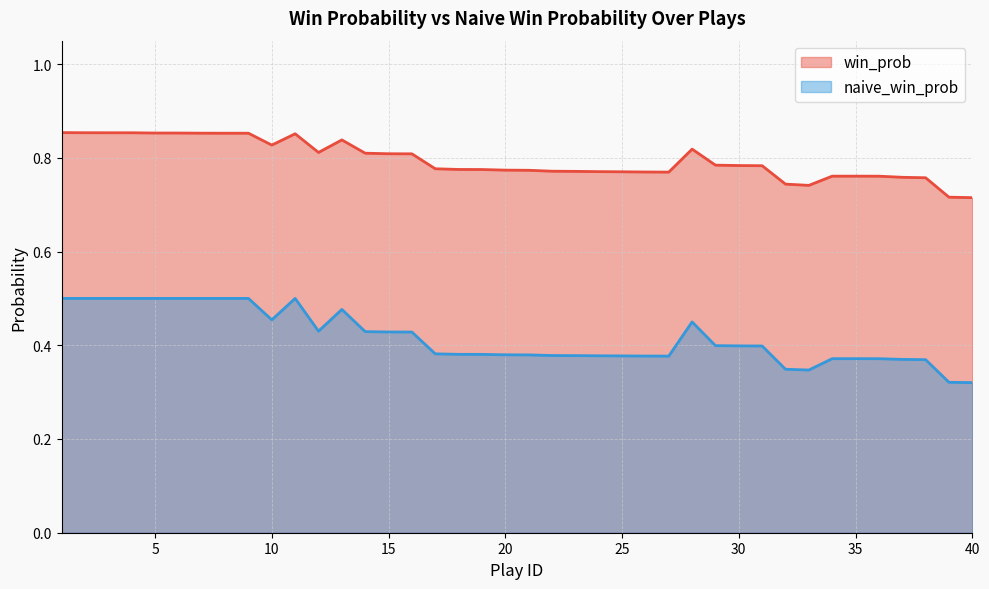

How many lines are shown in the chart?

2